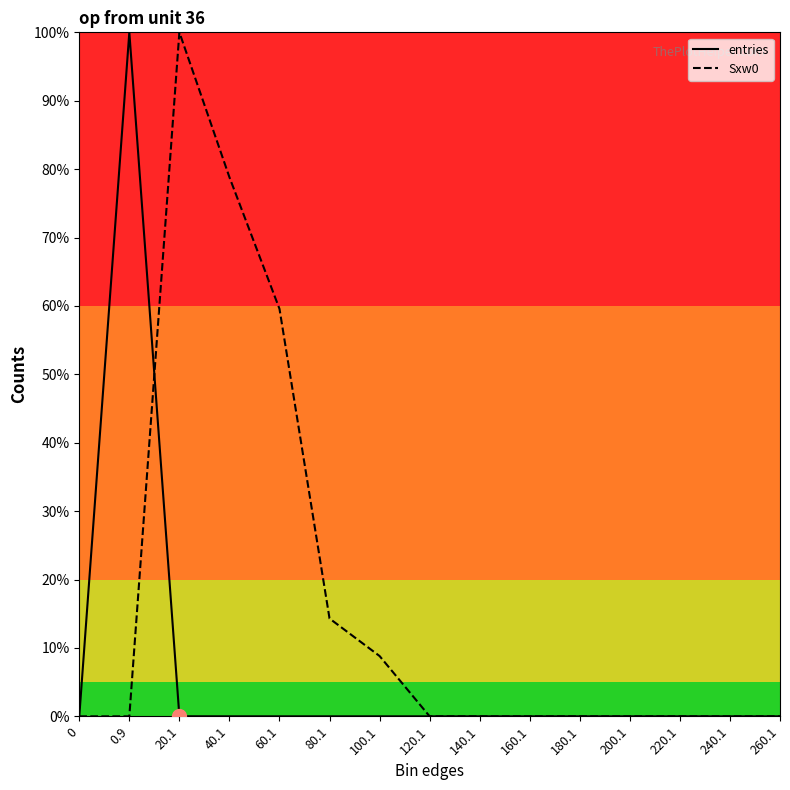

The value of entries at 80.1 is 0.0. True or false?

True